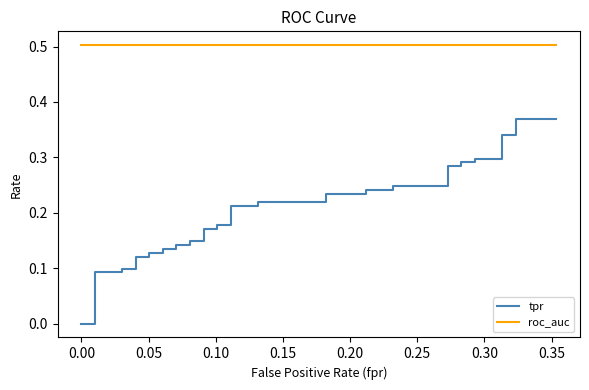

How many lines are shown in the chart?

2